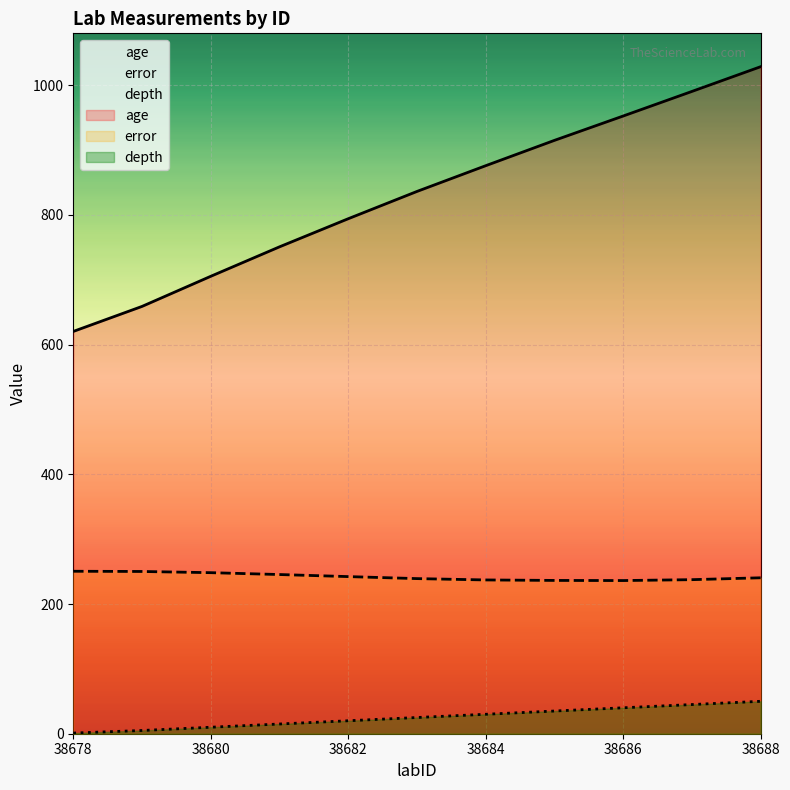

The value of error at 38682 is 242.3. True or false?

True